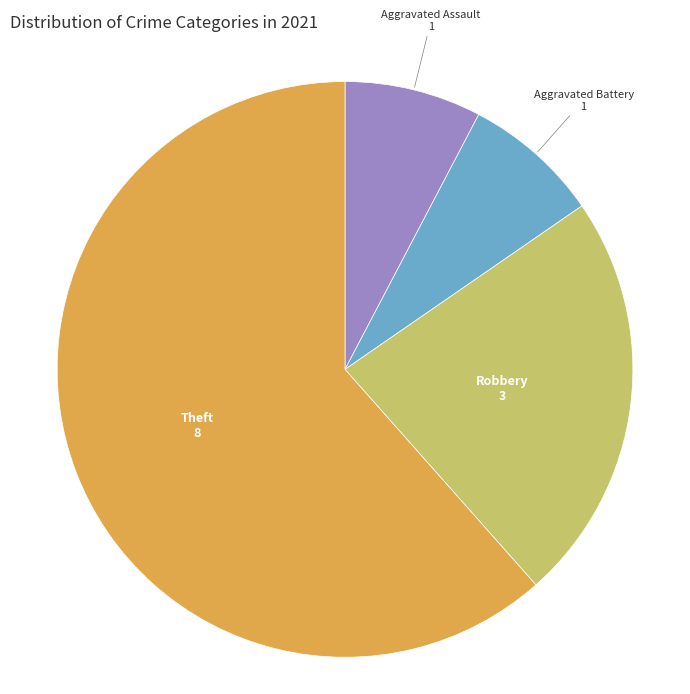

Is there any slice that represents more than half of the pie?

Yes